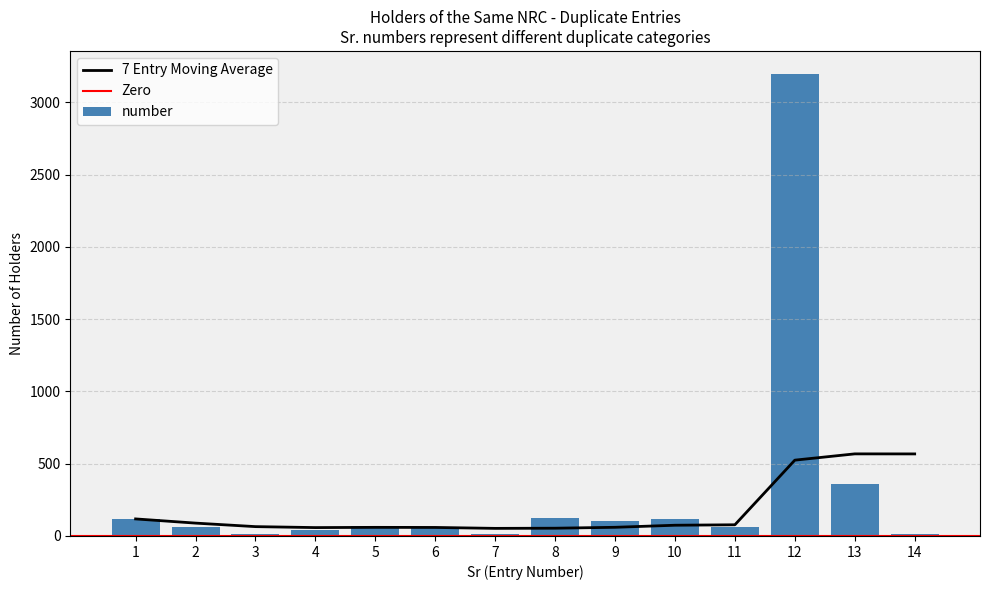

How many values exceed 66?

6